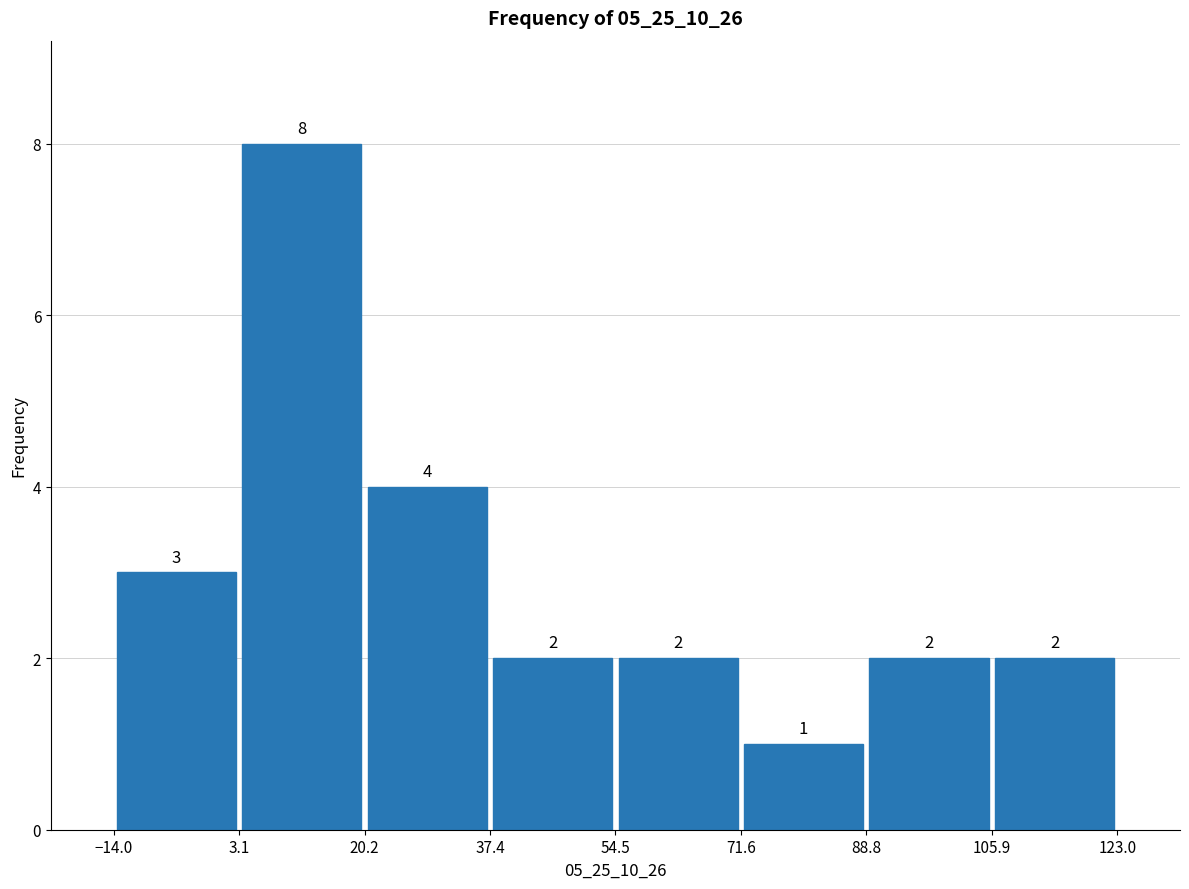

Reading left to right, list every bar in this chart as the range it spans on the x-axis followed by its height.

-14.0 to 3.1: 3
3.1 to 20.2: 8
20.2 to 37.4: 4
37.4 to 54.5: 2
54.5 to 71.6: 2
71.6 to 88.8: 1
88.8 to 105.9: 2
105.9 to 123.0: 2